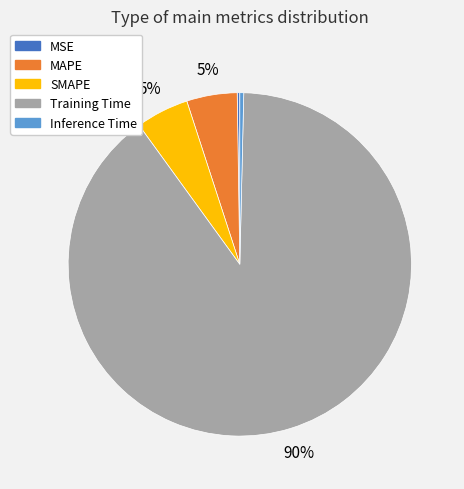

Do SMAPE and Inference Time together represent more than half of the pie?

No